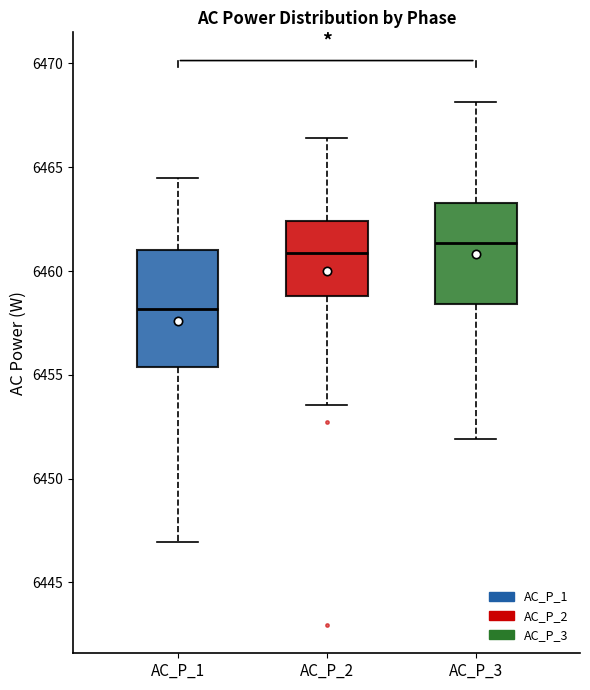

Reading left to right, transcribe this box plot: for each box, give where its median line is, the range the box spans, and where its two whiskers end, as read against the y-axis. The values are not printed on the chart, so give them approximately, as read against the axis.

AC_P_1: median 6458.0, box 6455.5 to 6461.0, whiskers 6447.0 to 6464.5
AC_P_2: median 6461.0, box 6459.0 to 6462.5, whiskers 6453.5 to 6466.5
AC_P_3: median 6461.5, box 6458.5 to 6463.5, whiskers 6452.0 to 6468.0